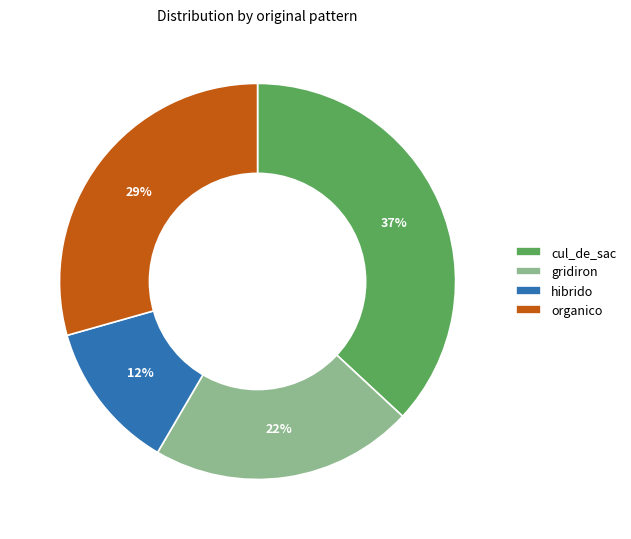

The cul_de_sac slice represents 27% of the pie. True or false?

False